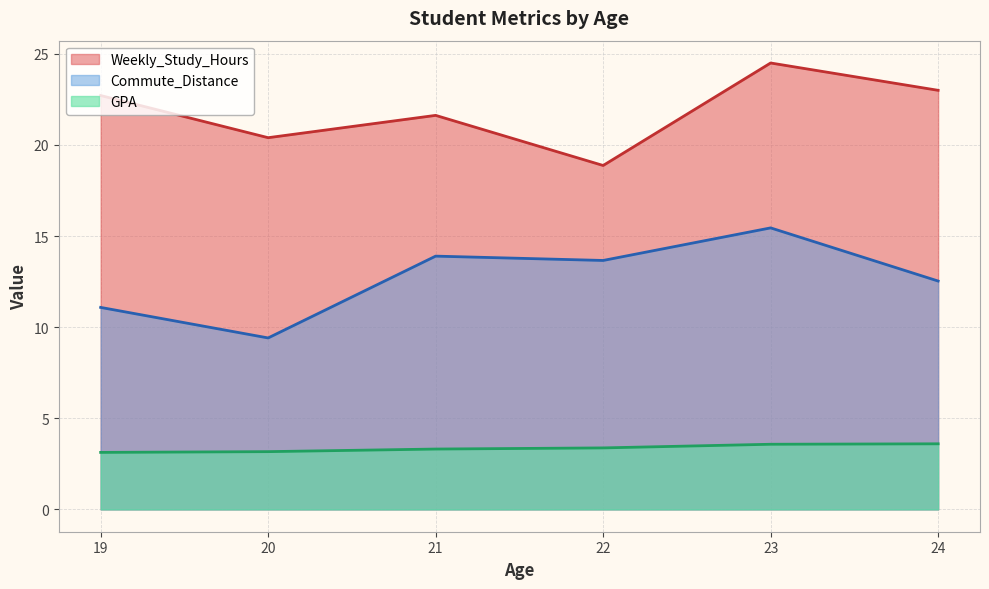

List the series in order of their overall mean, lowest first.

GPA, Commute_Distance, Weekly_Study_Hours